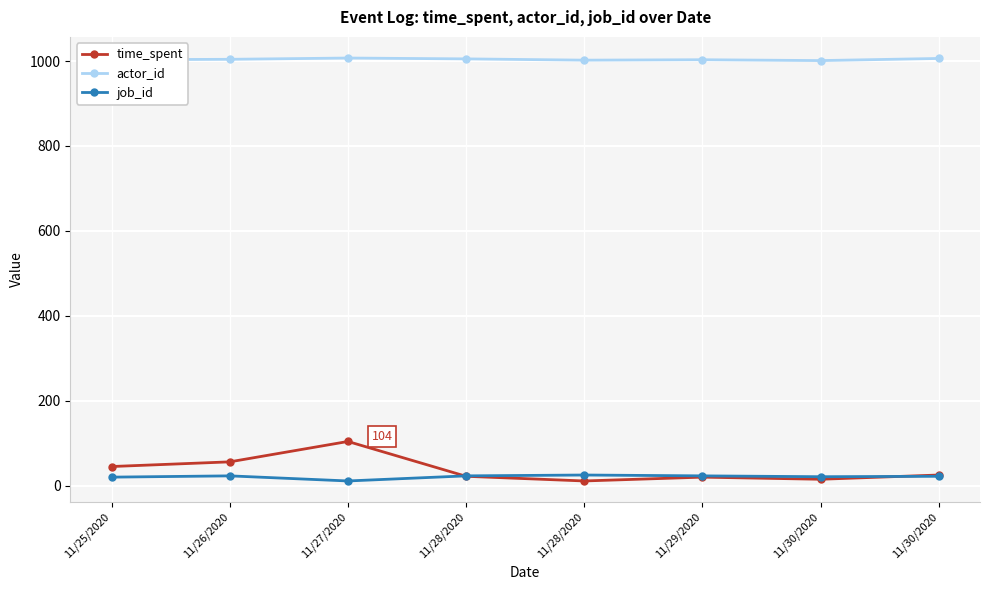

What is the label of the 4th point from the left?

11/28/2020